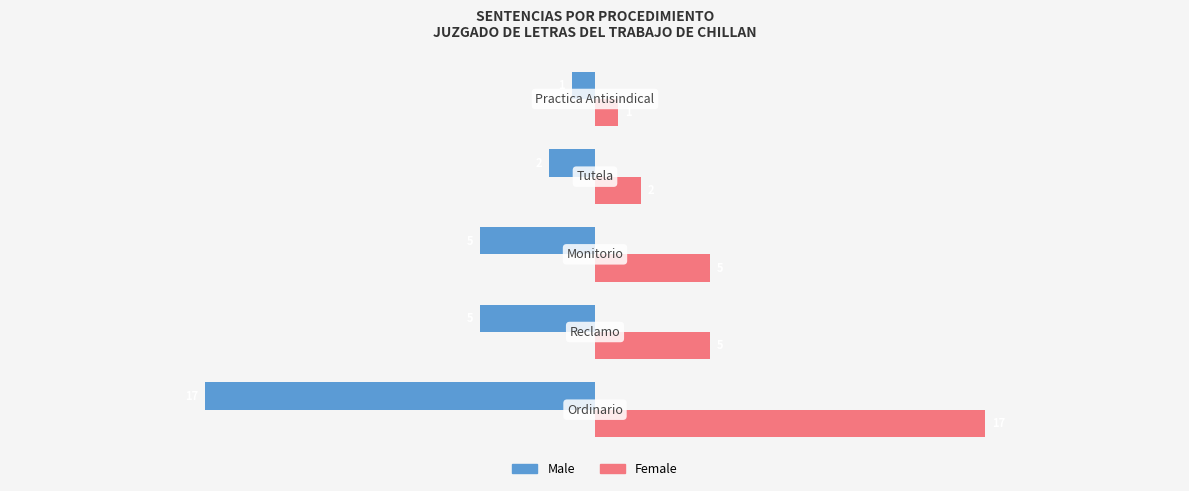

At how many categories does at least one series exceed 3?

3